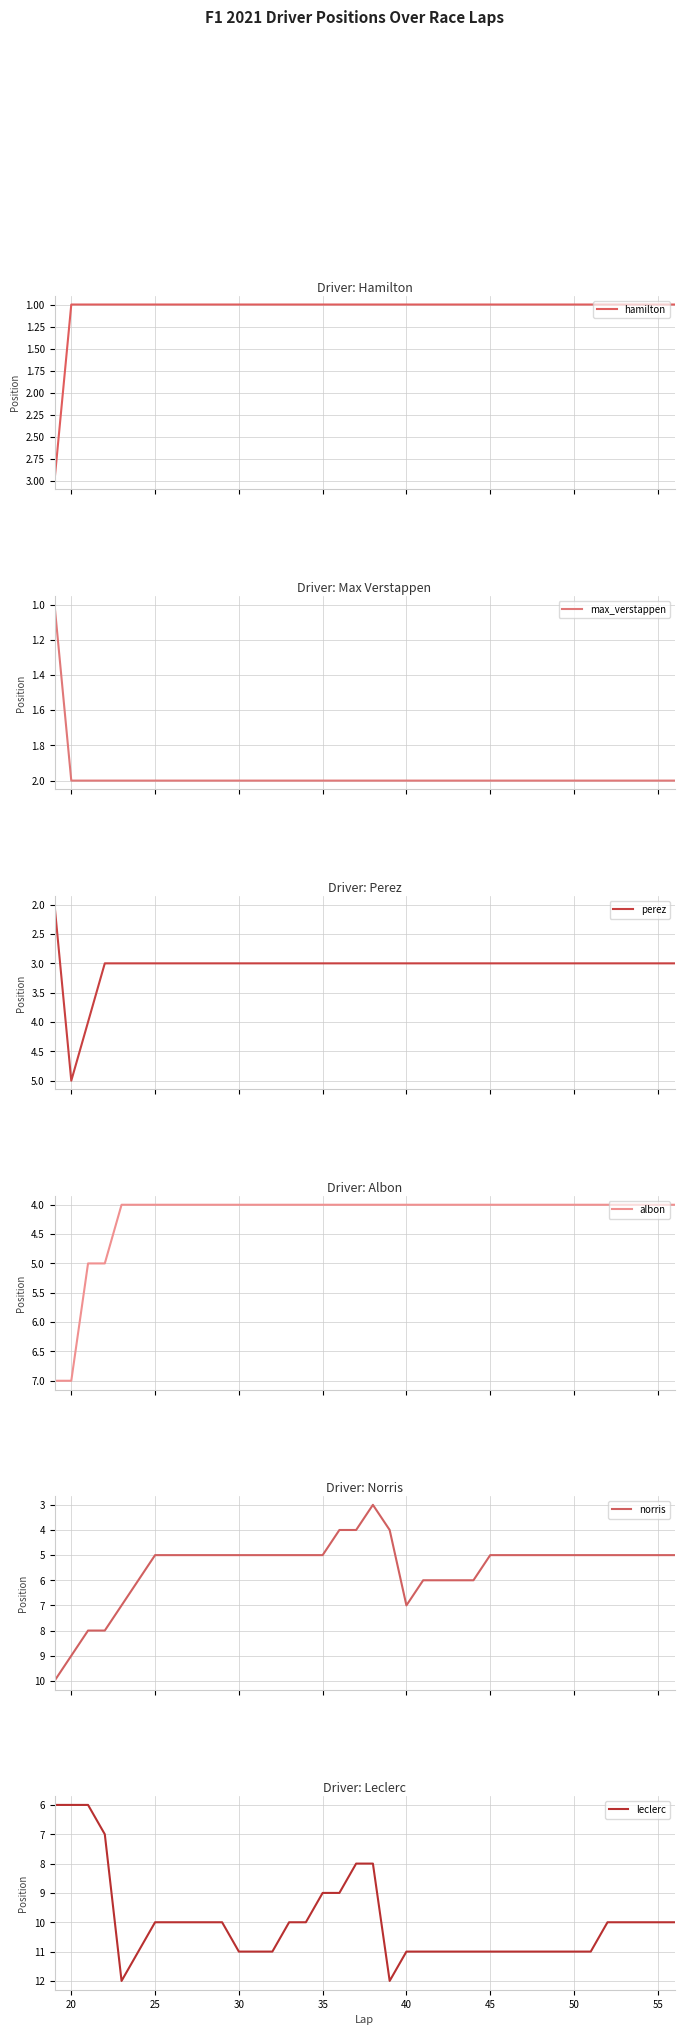

What is the maximum value for hamilton?

3